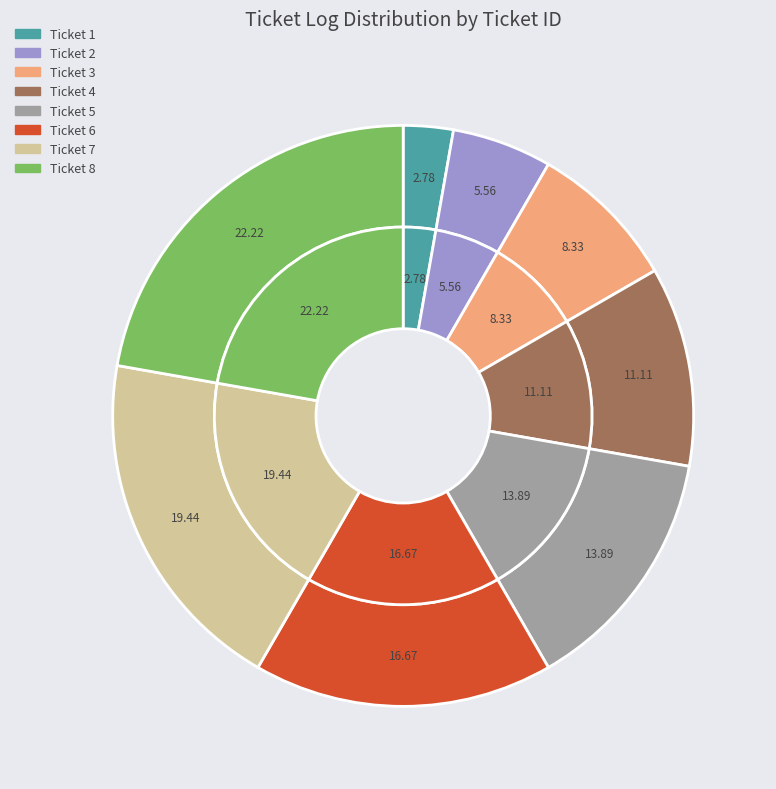

Is 7 the majority of the pie?

No